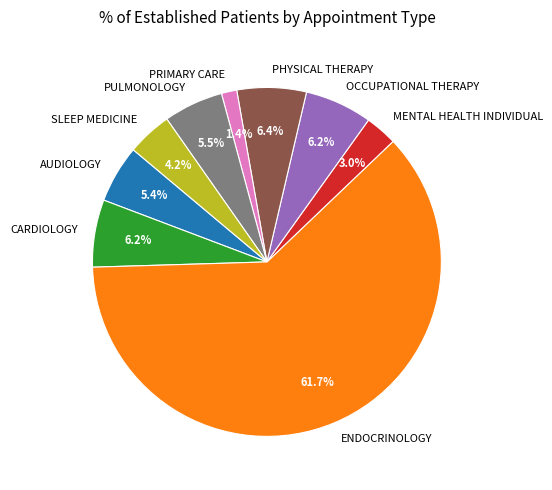

Which slice is the smallest?

PRIMARY CARE